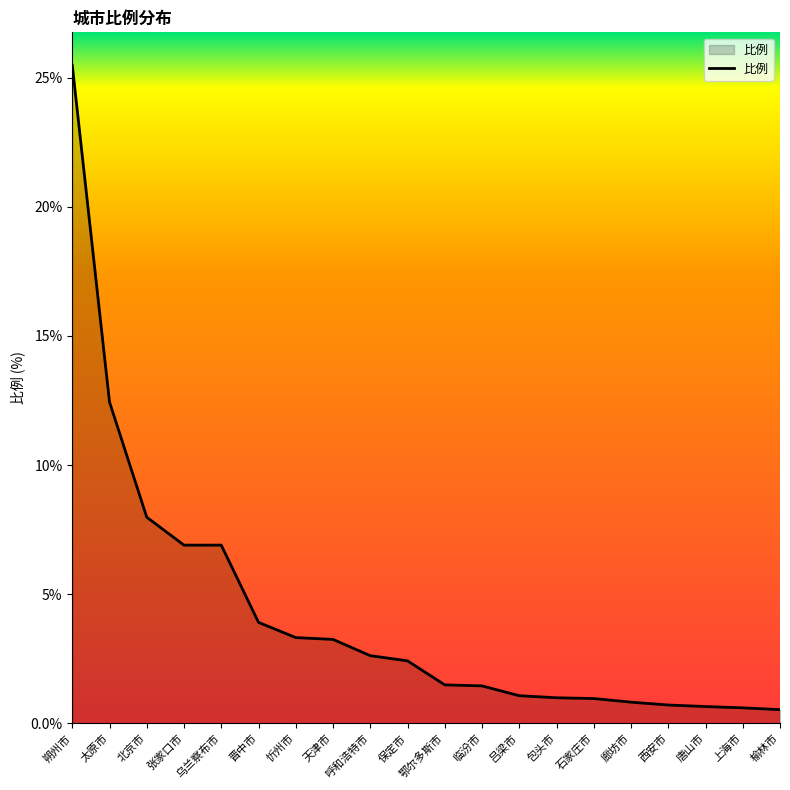

What position from the right is 临汾市?

9